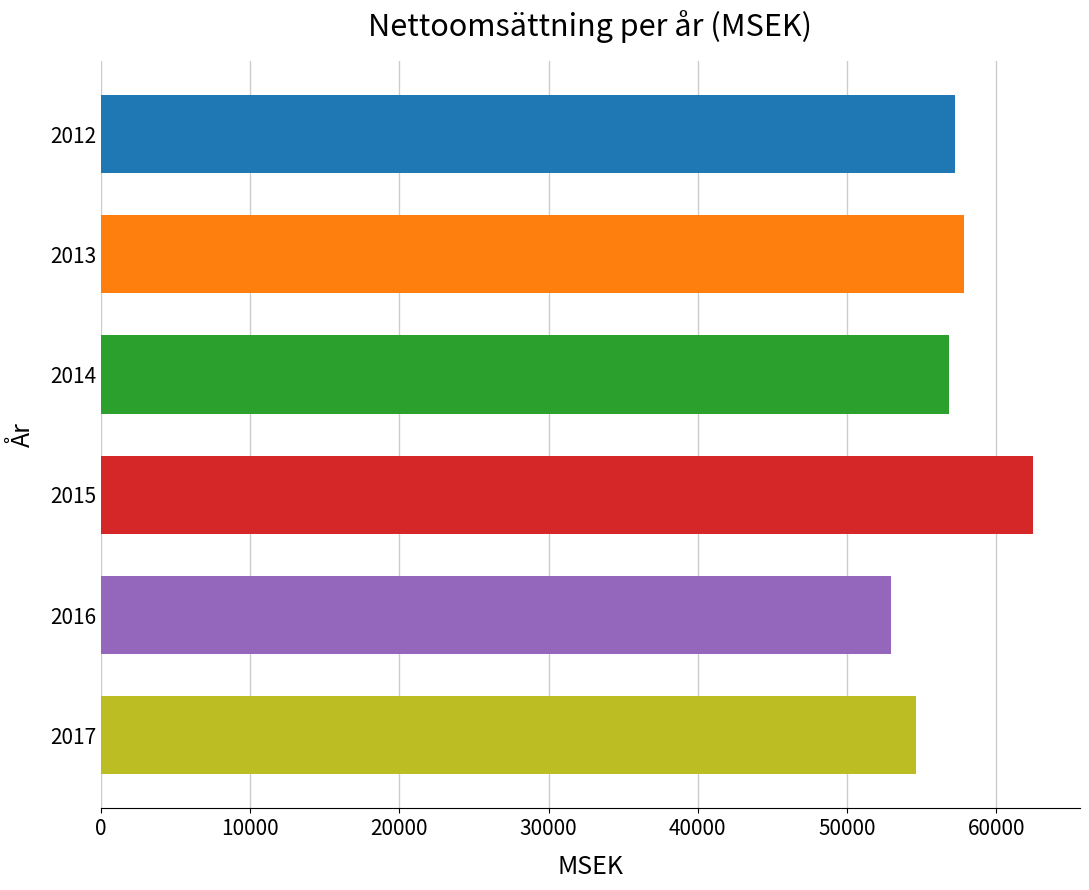

Are the bars horizontal?

Yes